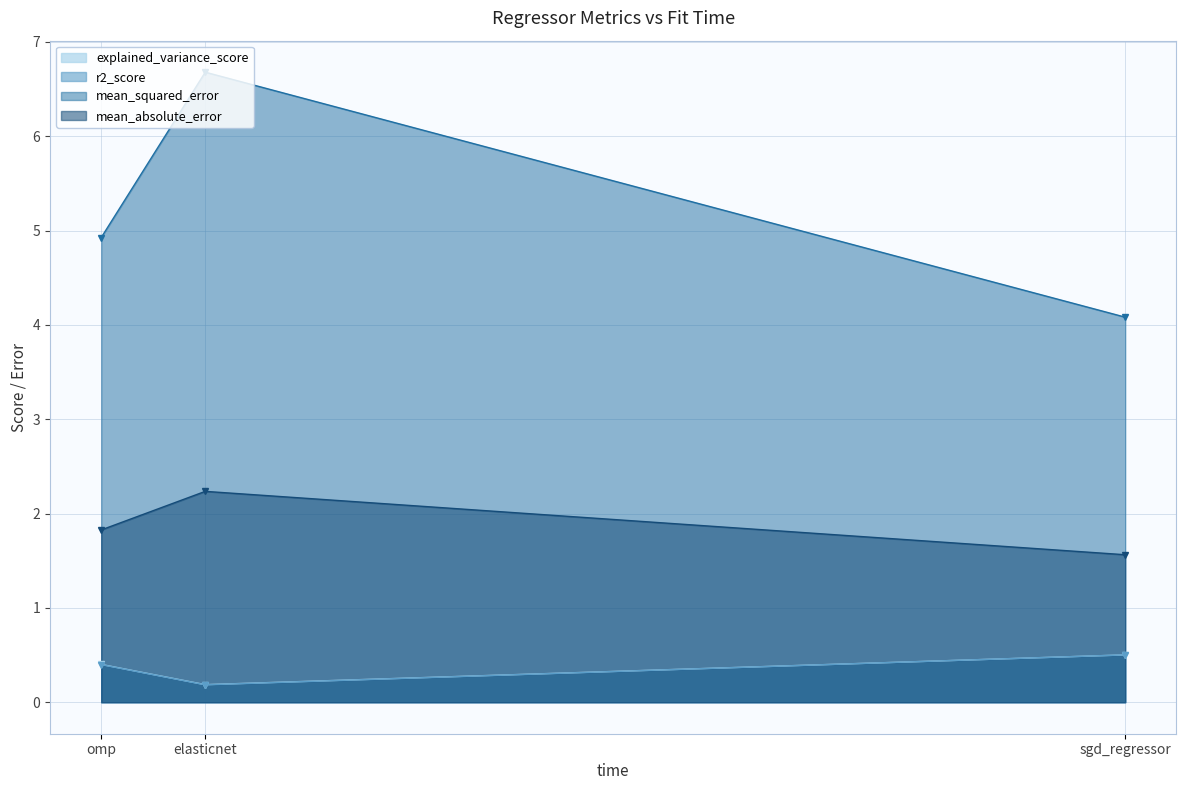

At which category is the sum across all series the highest?

elasticnet